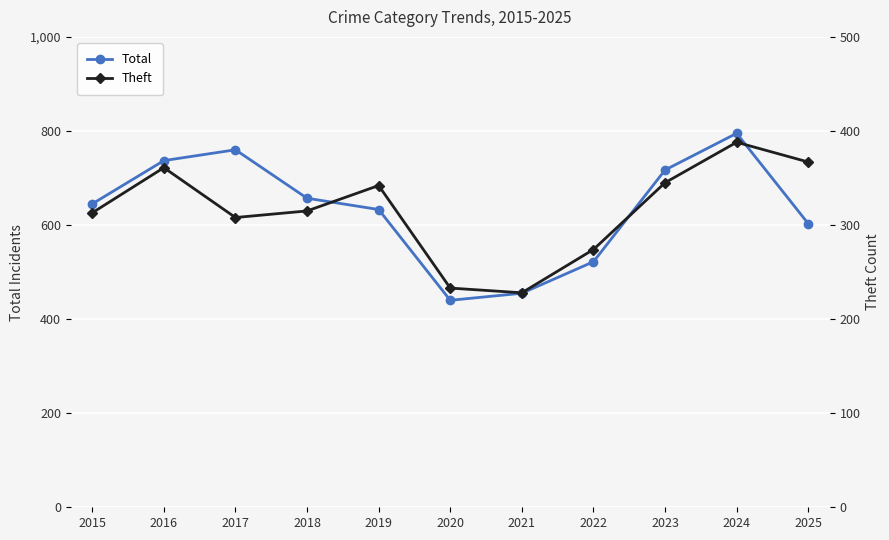

Is this an area chart (filled region under the line)?

No